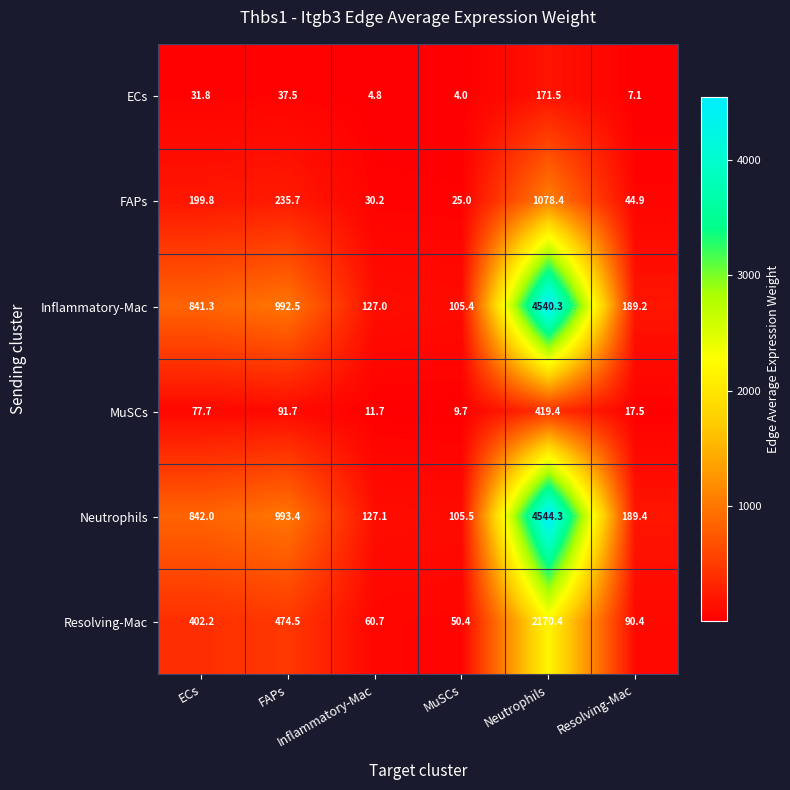

What is the minimum value shown in the chart?

4.0